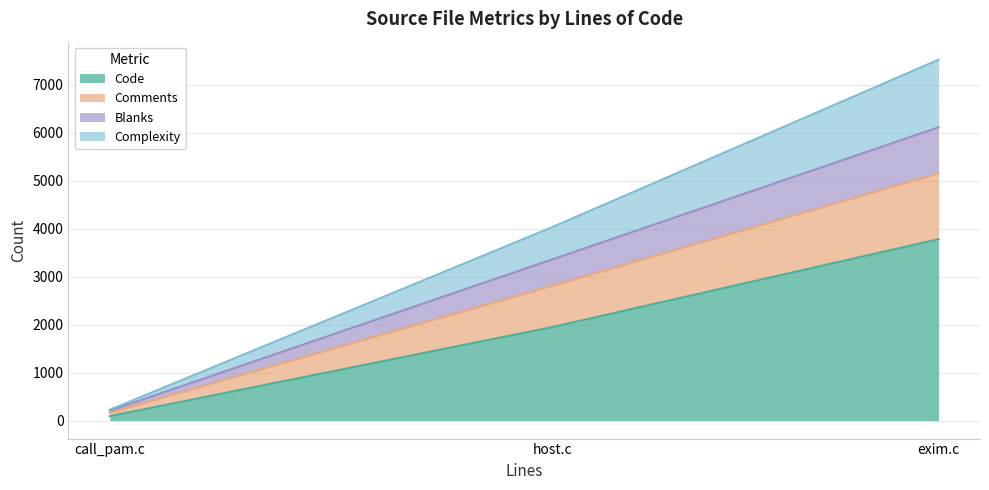

Reading left to right, transcribe all the data shown in this chart.

Code: host.c=1950	exim.c=3783	call_pam.c=91
Comments: host.c=861	exim.c=1372	call_pam.c=71
Blanks: host.c=551	exim.c=962	call_pam.c=43
Complexity: host.c=673	exim.c=1410	call_pam.c=20